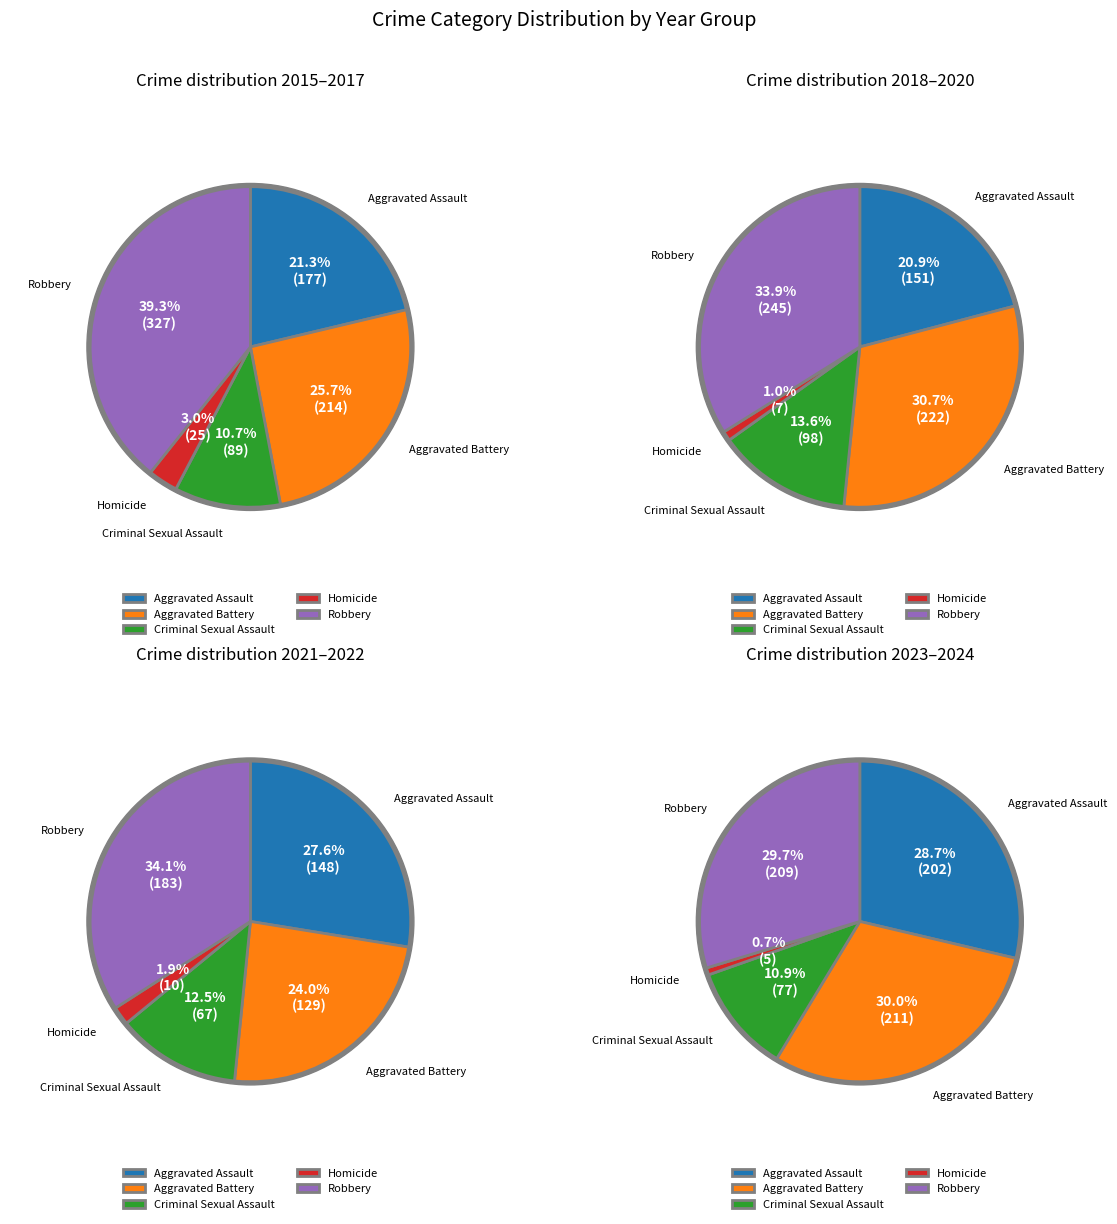

Does 4 represent more than half of the total?

No